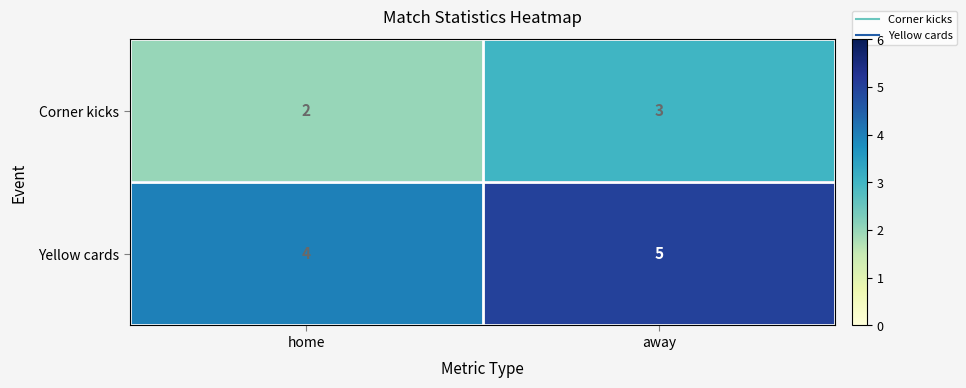

Which series has the largest total across all categories?

Yellow cards